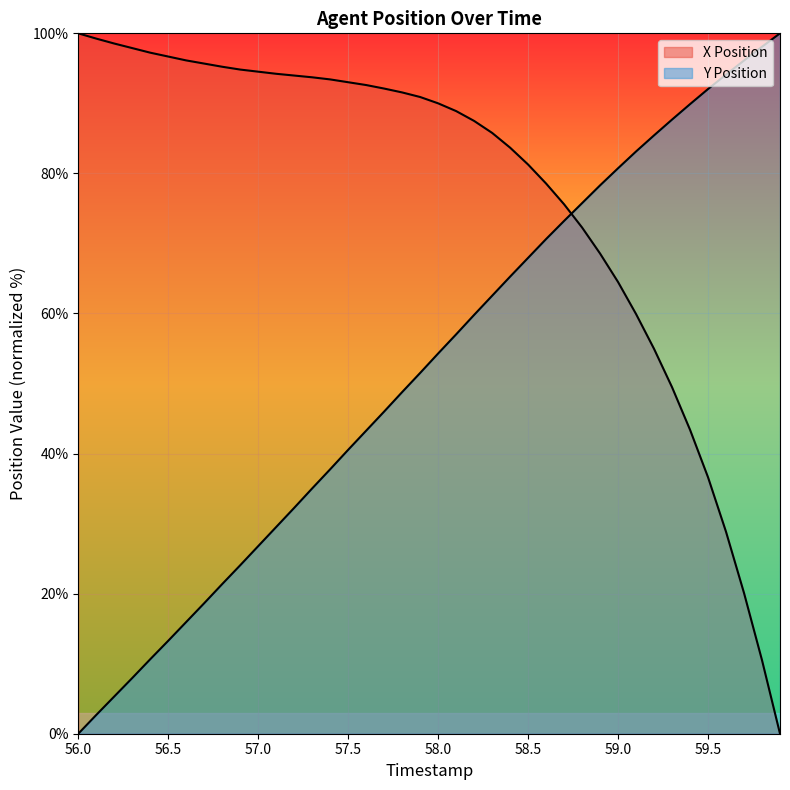

At how many categories does at least one series exceed 94?

16